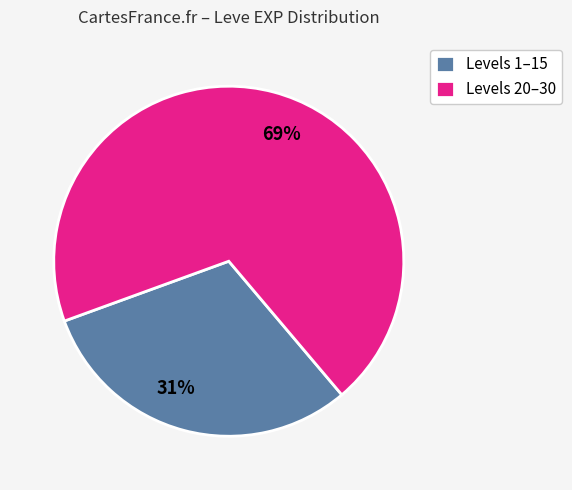

How many slices are in this pie chart?

2